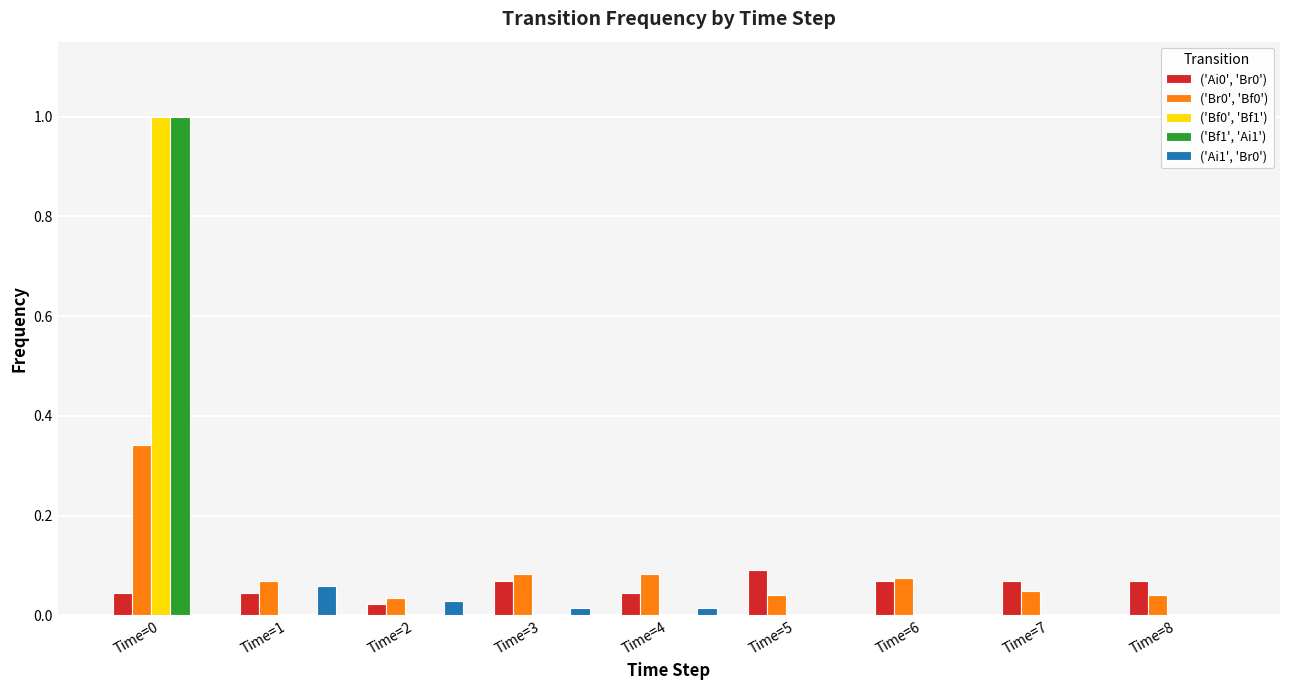

Is the value of ('Ai0', 'Br0') at Time=5 greater than the value of ('Bf1', 'Ai1') at Time=2?

Yes